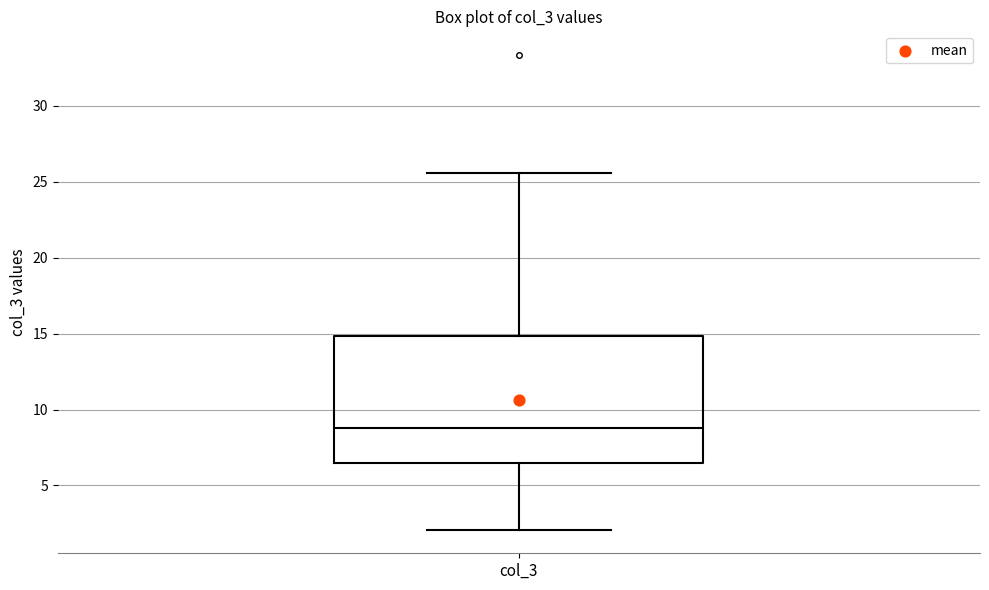

Read this box plot against the y-axis: the position of the median line, the range covered by the box, and the ends of both whiskers. The values are not printed on the chart, so give them approximately, as read against the axis.

median 9.0, box 6.5 to 15.0, whiskers 2.0 to 25.5